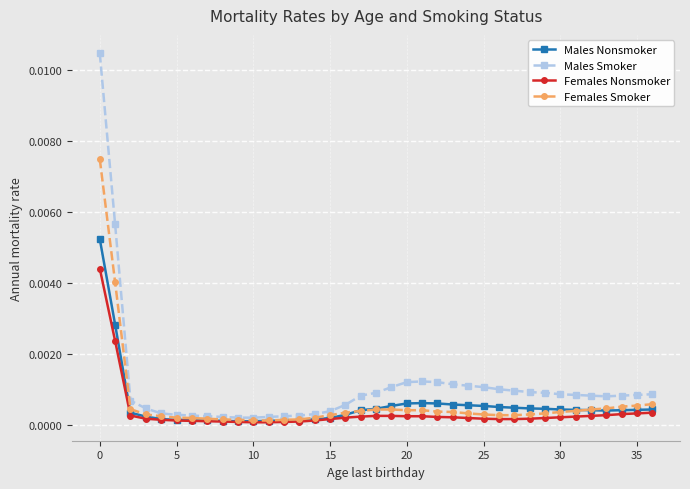

List the series in order of their peak value, lowest first.

Females Nonsmoker, Males Nonsmoker, Females Smoker, Males Smoker